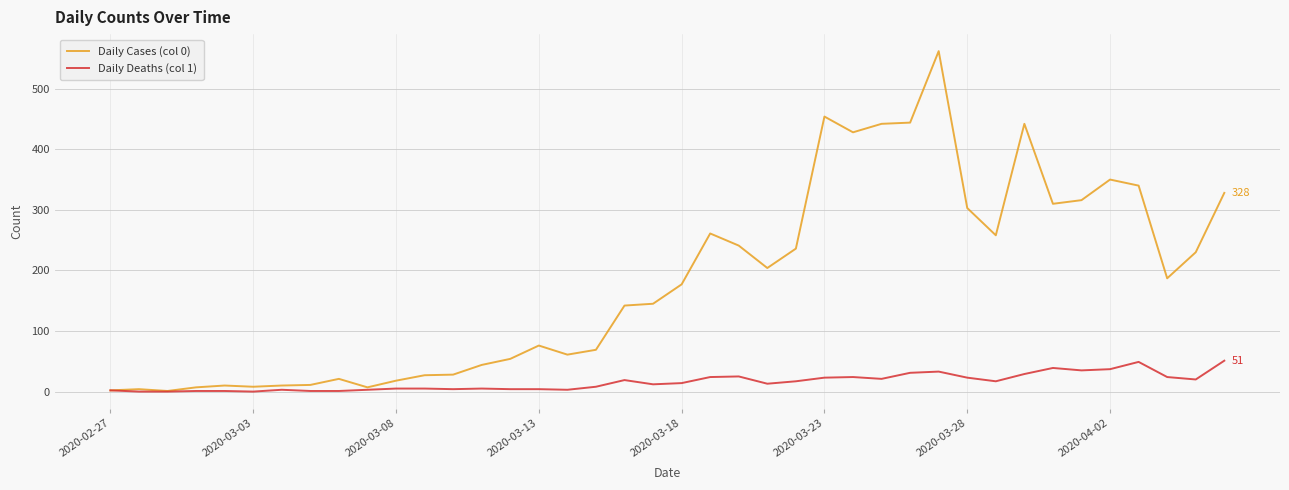

List the series in order of their peak value, lowest first.

Daily Deaths (col 1), Daily Cases (col 0)